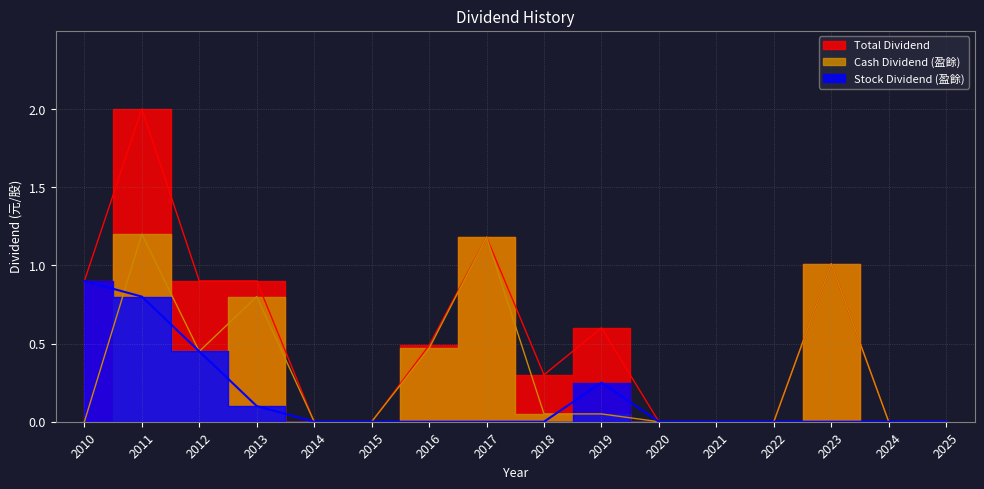

Which series has the largest total across all categories?

Total Dividend